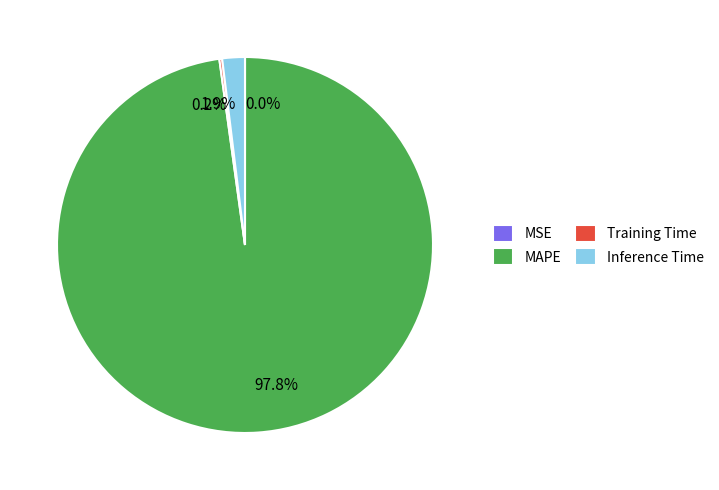

To the nearest percent, what is the average slice percentage?

25%